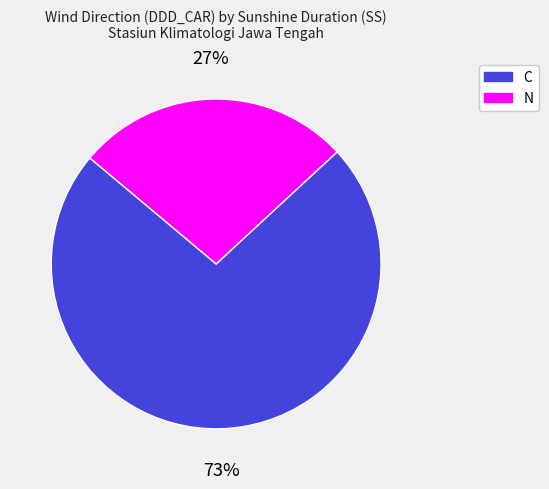

Is there a majority slice in this chart?

Yes